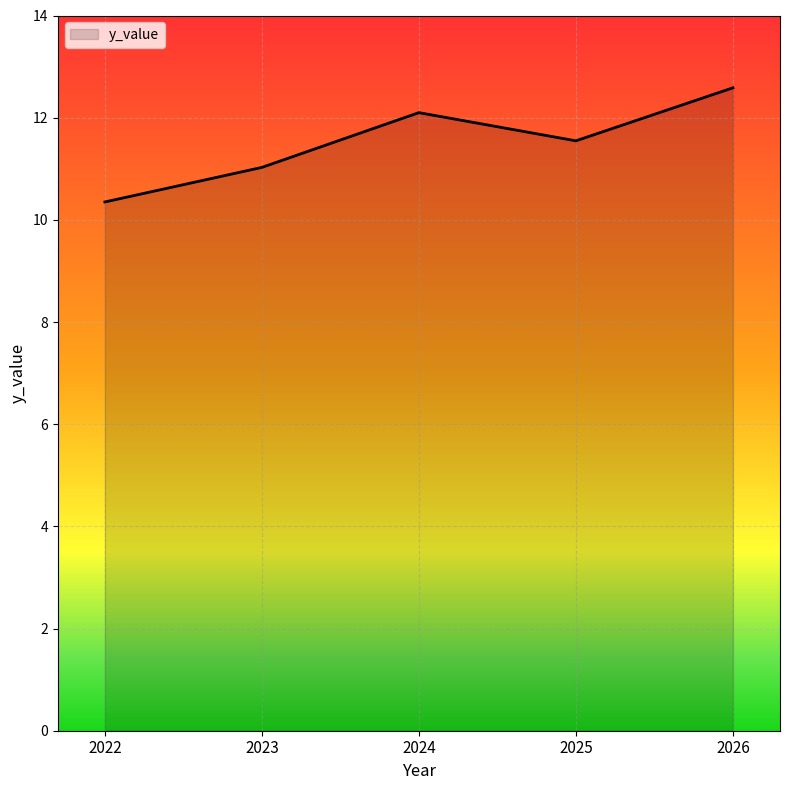

How many lines are shown in the chart?

1